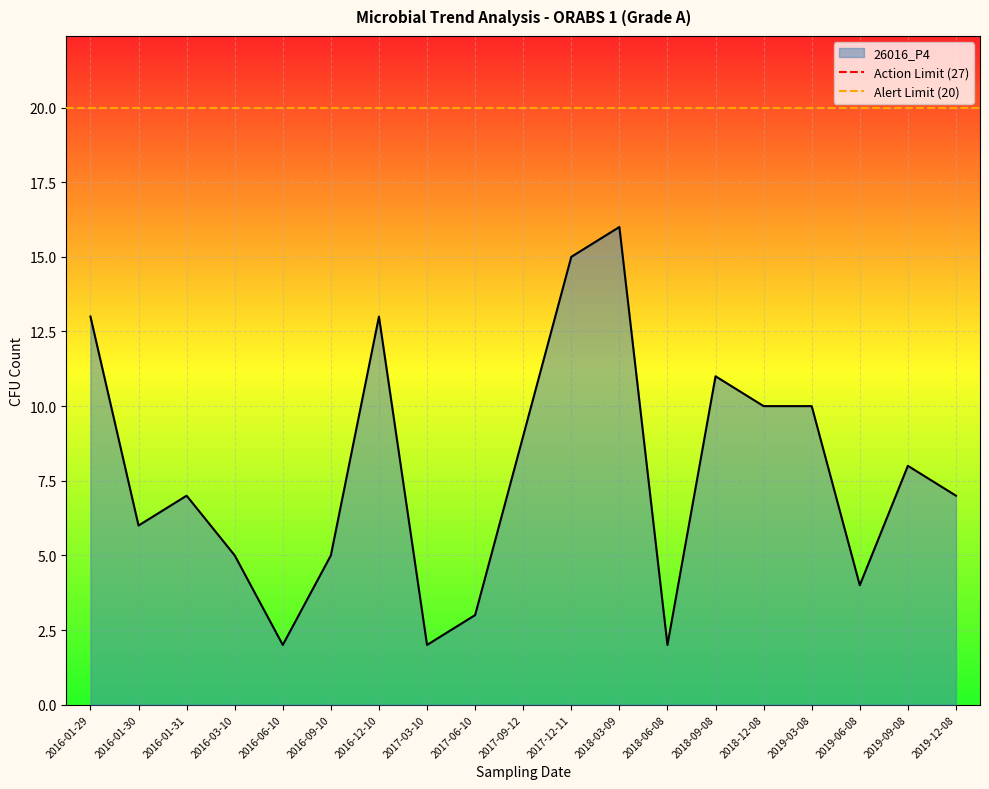

How many lines are shown in the chart?

2